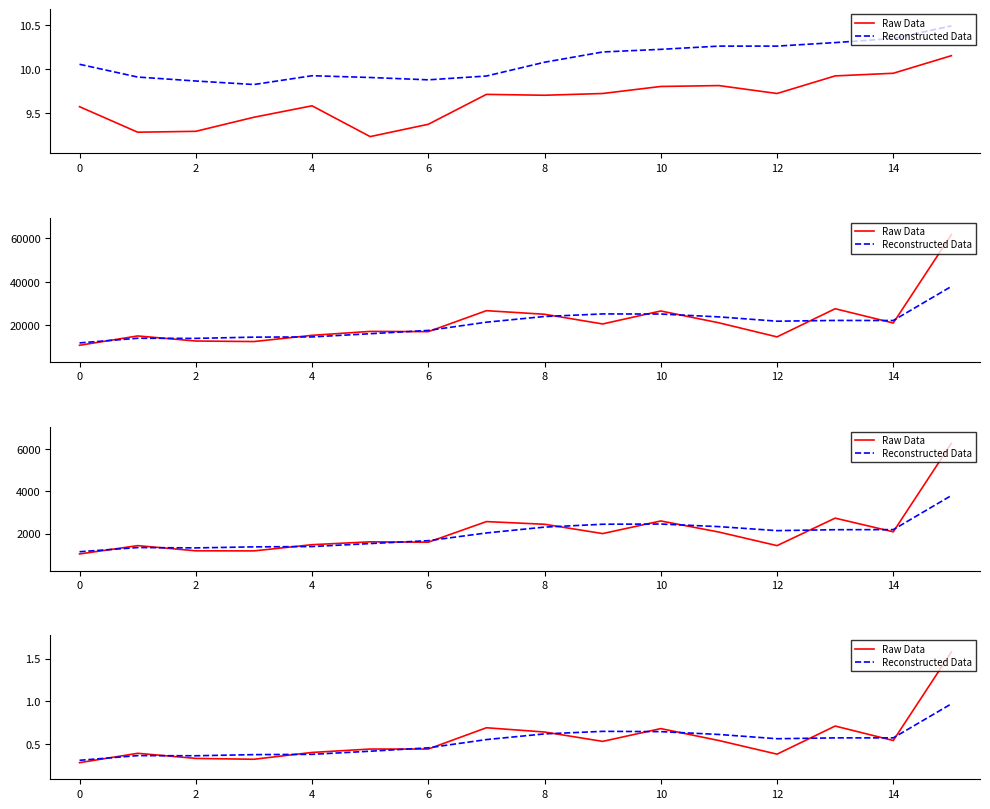

What is the difference between the Reconstructed Data values at 15 and 14?

0.4